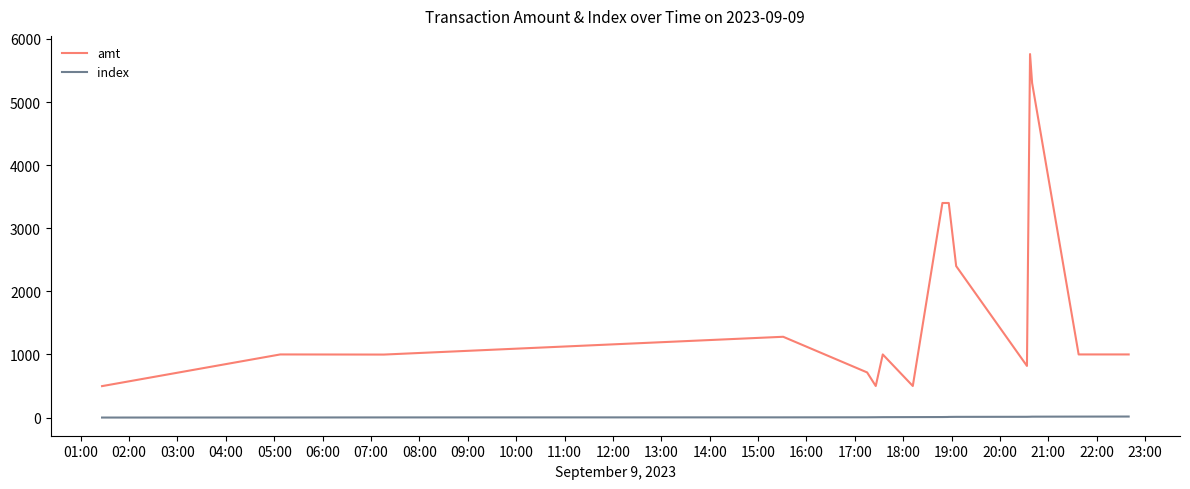

Which series has the widest spread of values?

amt